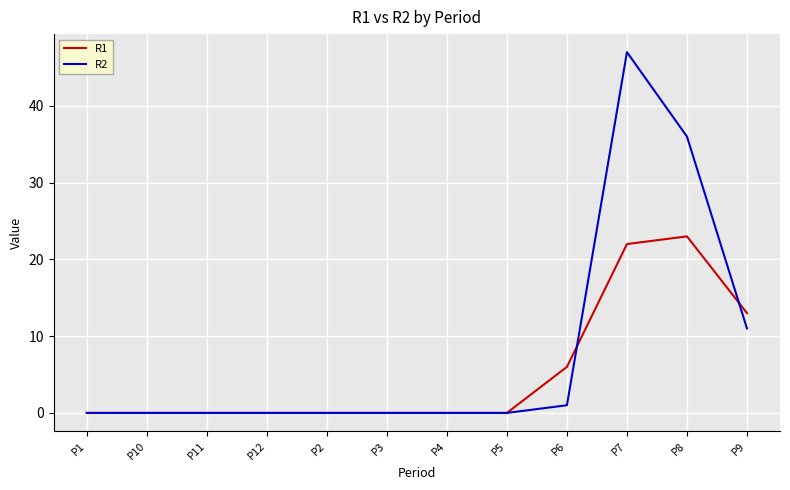

Does the chart display data point markers on the line(s)?

No